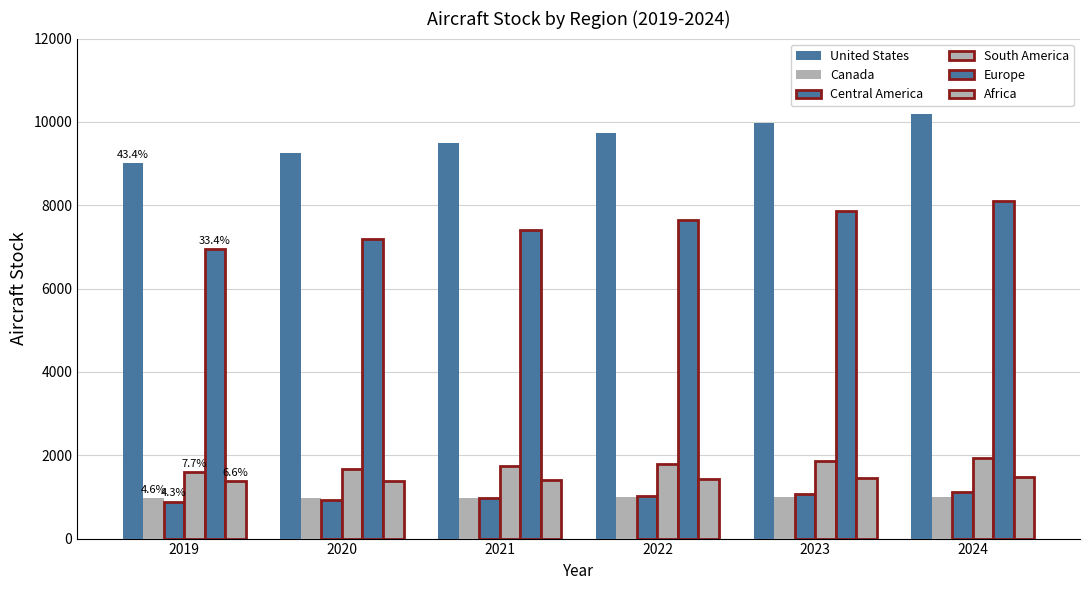

Does the chart contain stacked bars?

No